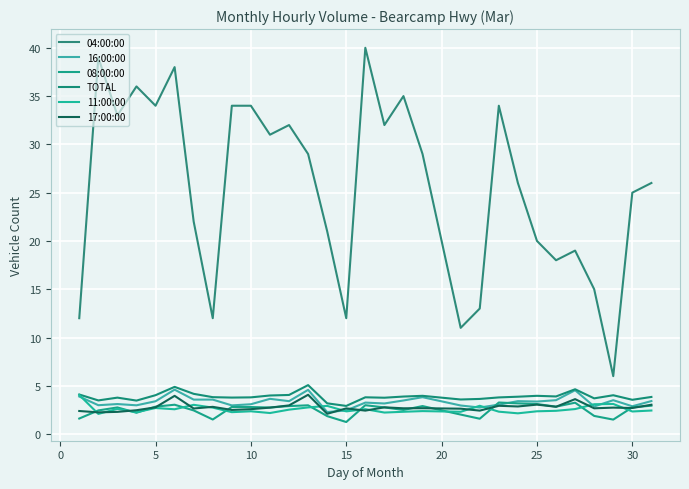

What is the average value of the 04:00:00 series?

25.6